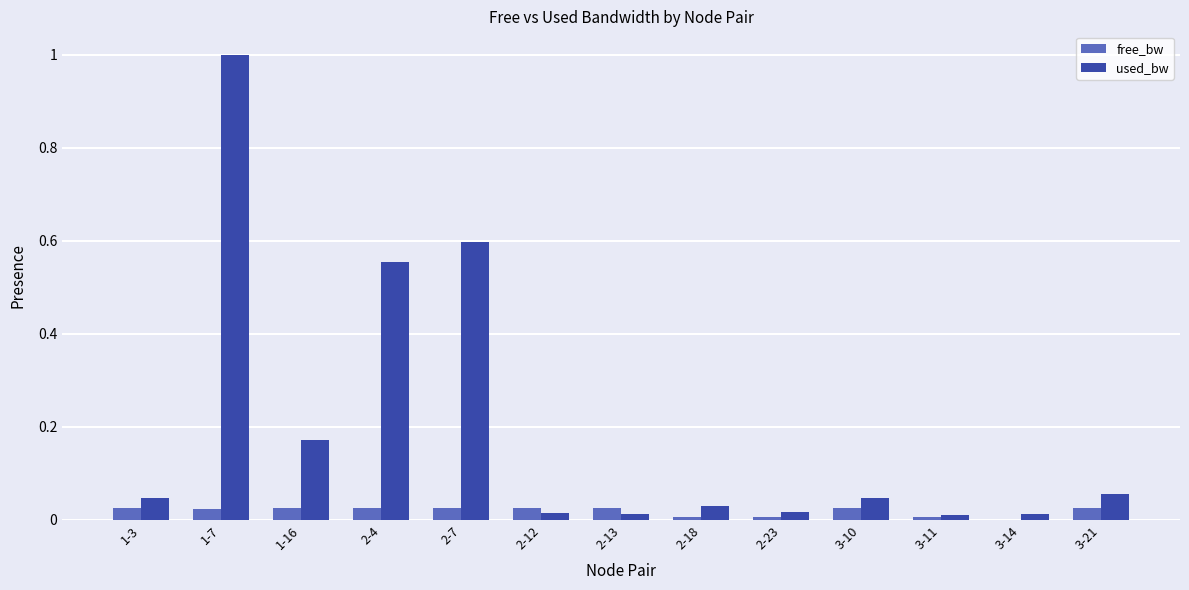

Is it true that free_bw equals 0.0 at 1-16?

True